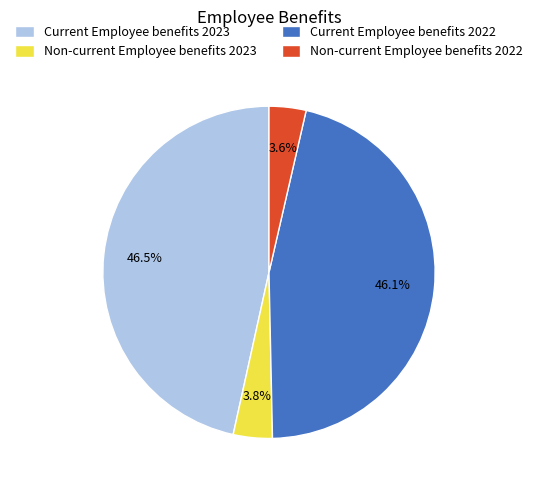

Between Current Employee benefits 2023 and Non-current Employee benefits 2023, which is larger?

Current Employee benefits 2023